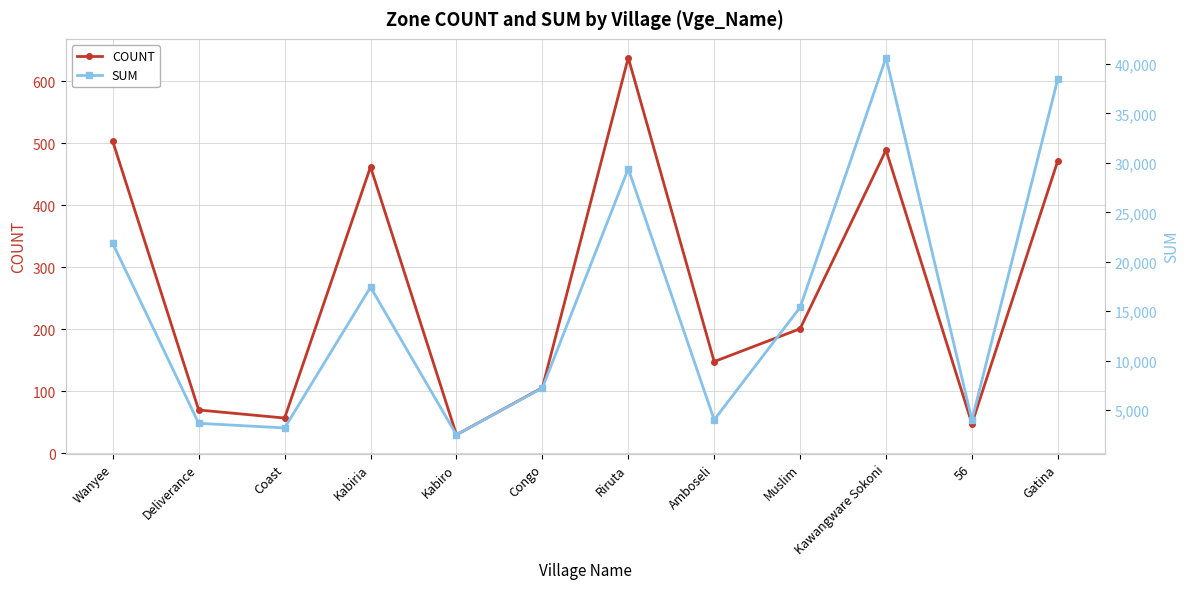

At which label does SUM reach its minimum?

Kabiro